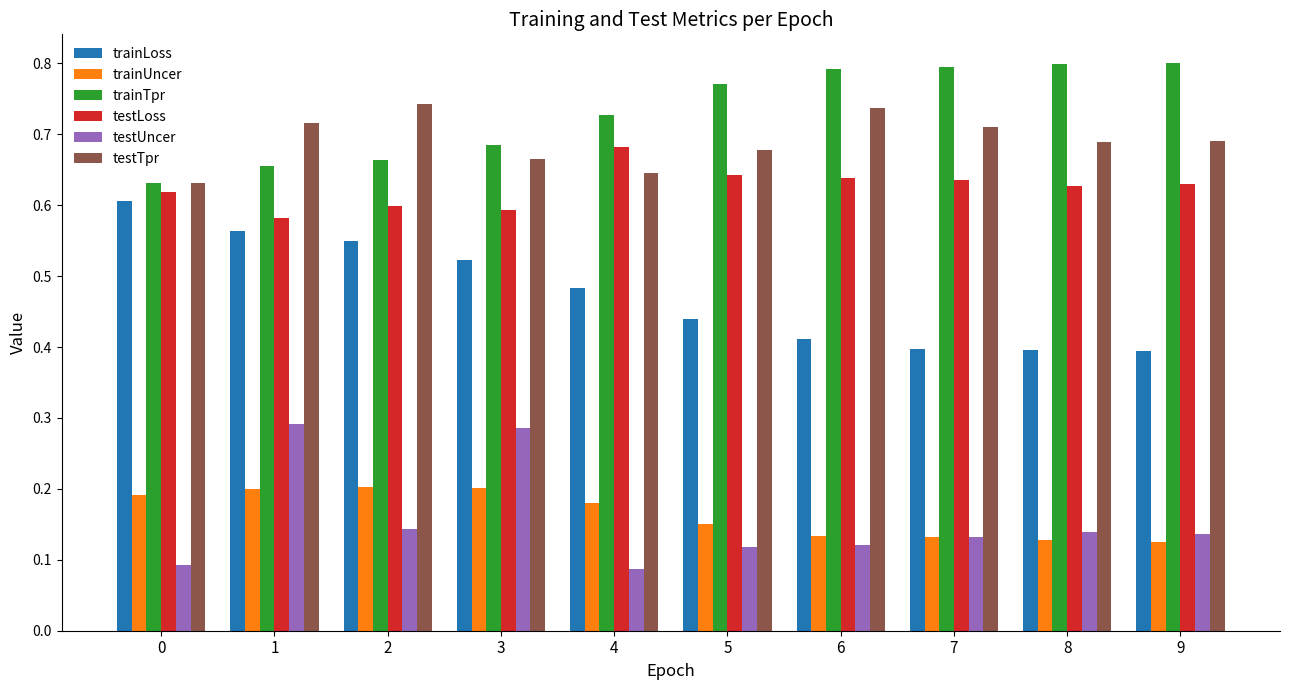

How many trainTpr values are between 0 and 1?

10